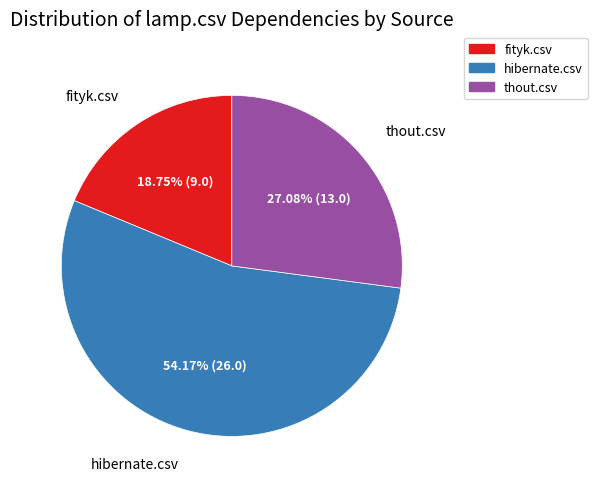

Is there any slice that represents more than half of the pie?

Yes